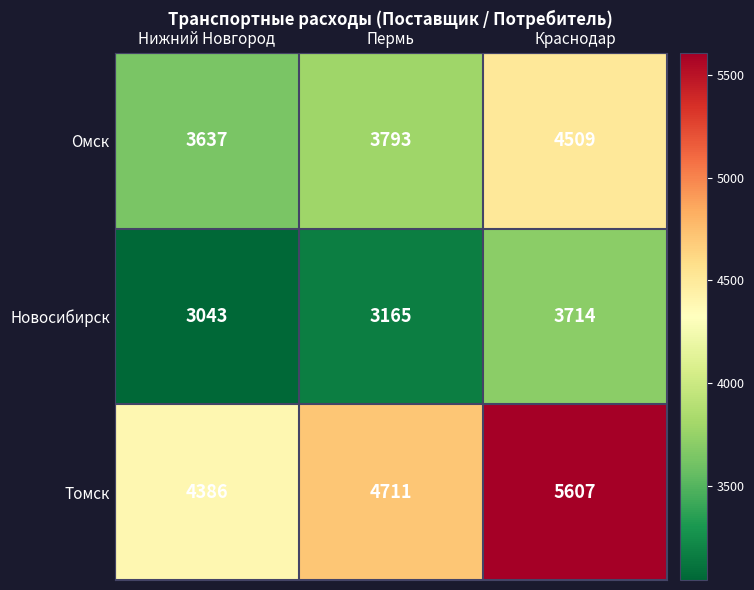

Which series changed the most between Нижний Новгород and Краснодар?

Томск